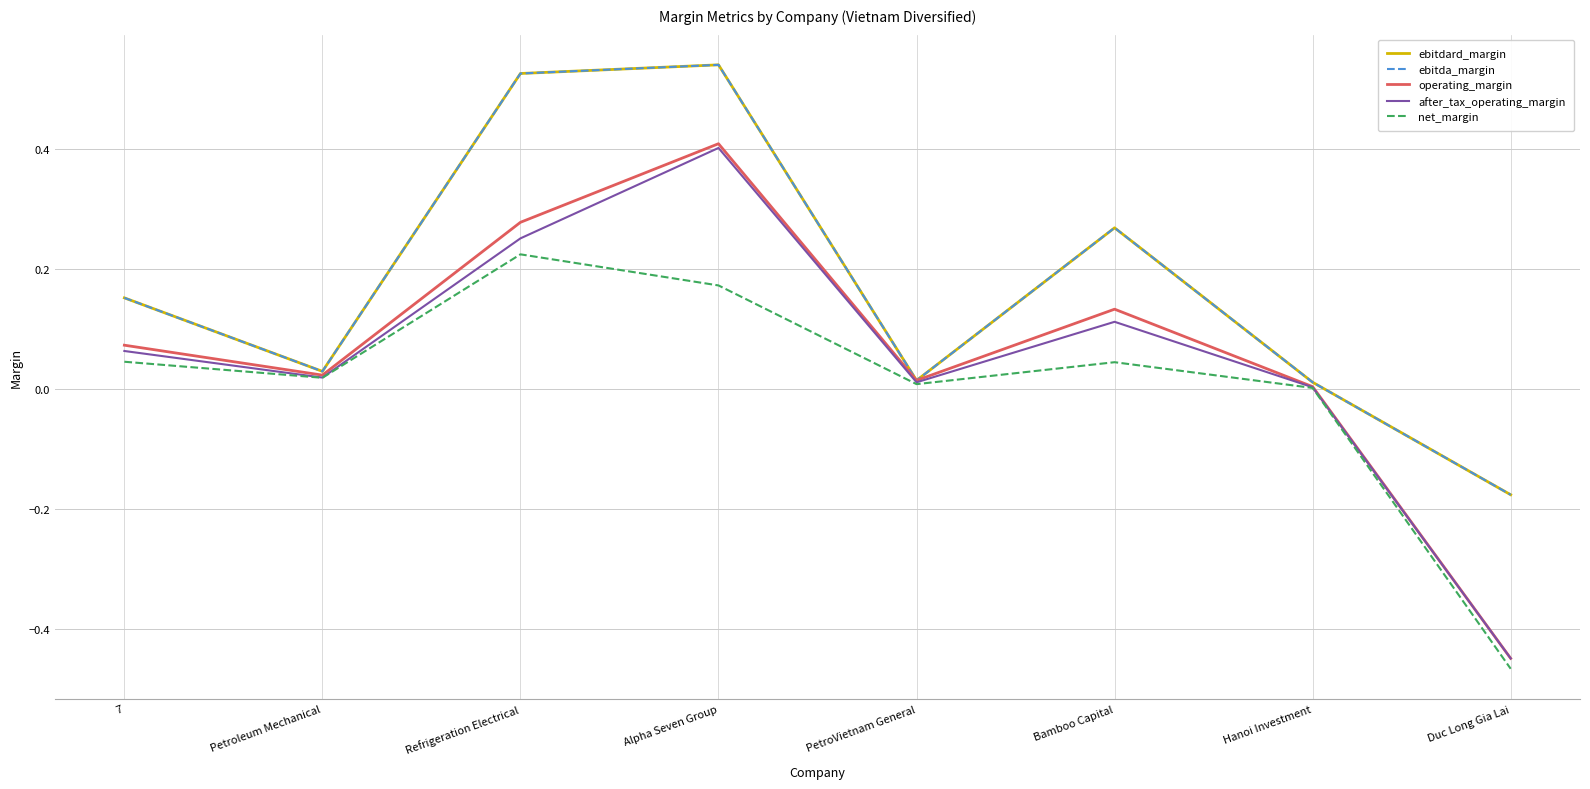

Does the chart display data point markers on the line(s)?

No